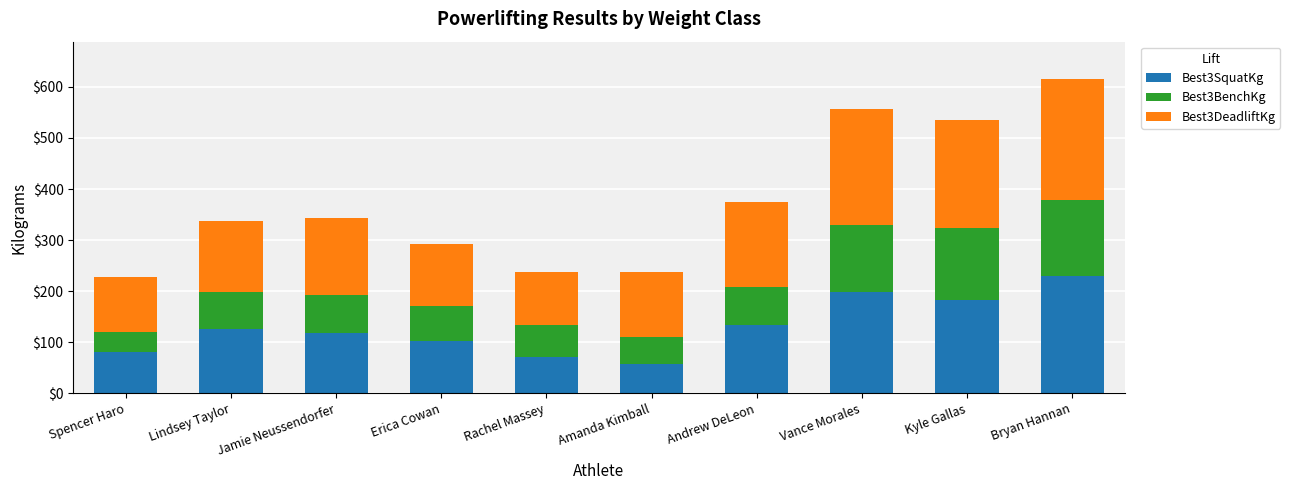

At which category is the sum across all series the highest?

Bryan Hannan